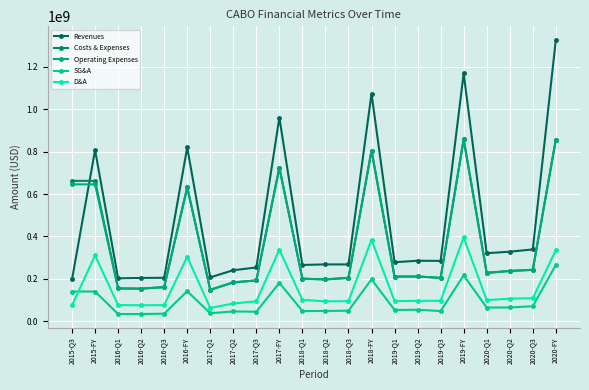

What is the average value of the Operating Expenses series?

368216909